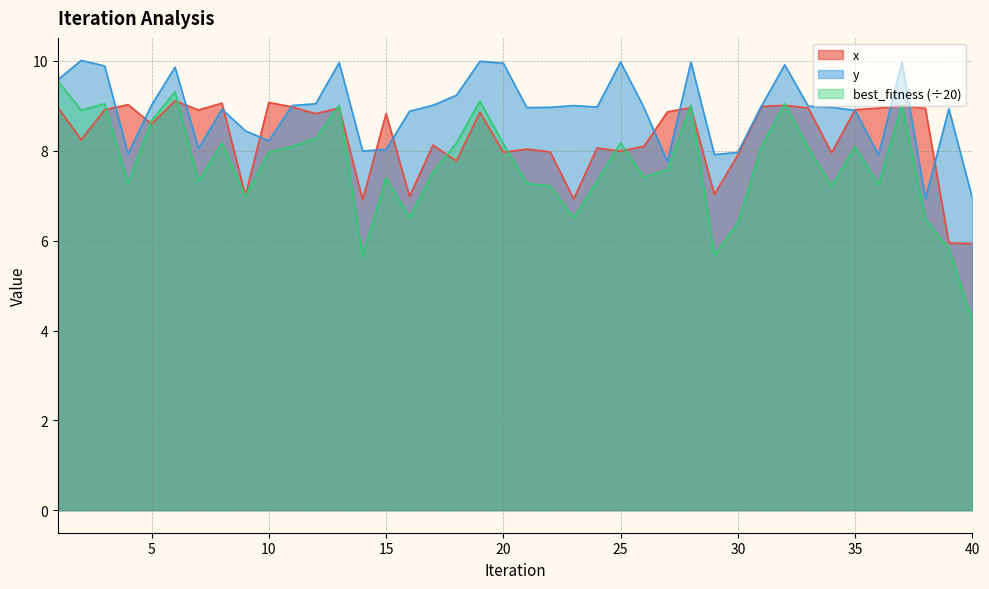

What is the difference between the highest and lowest values at 20?

2.0